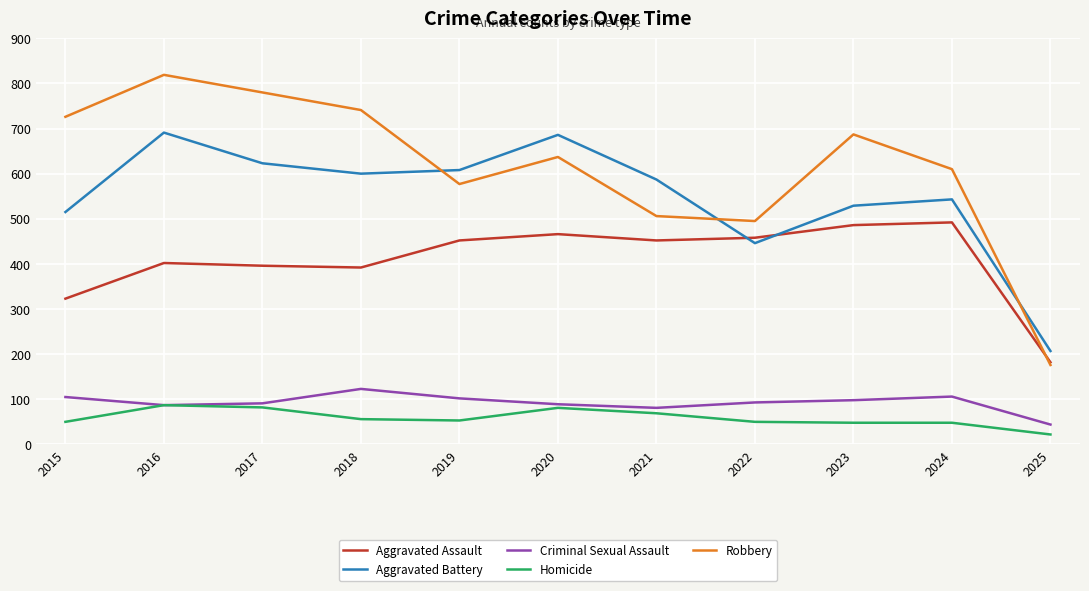

What value does the Aggravated Battery series have at 2024, to the nearest 50?

550